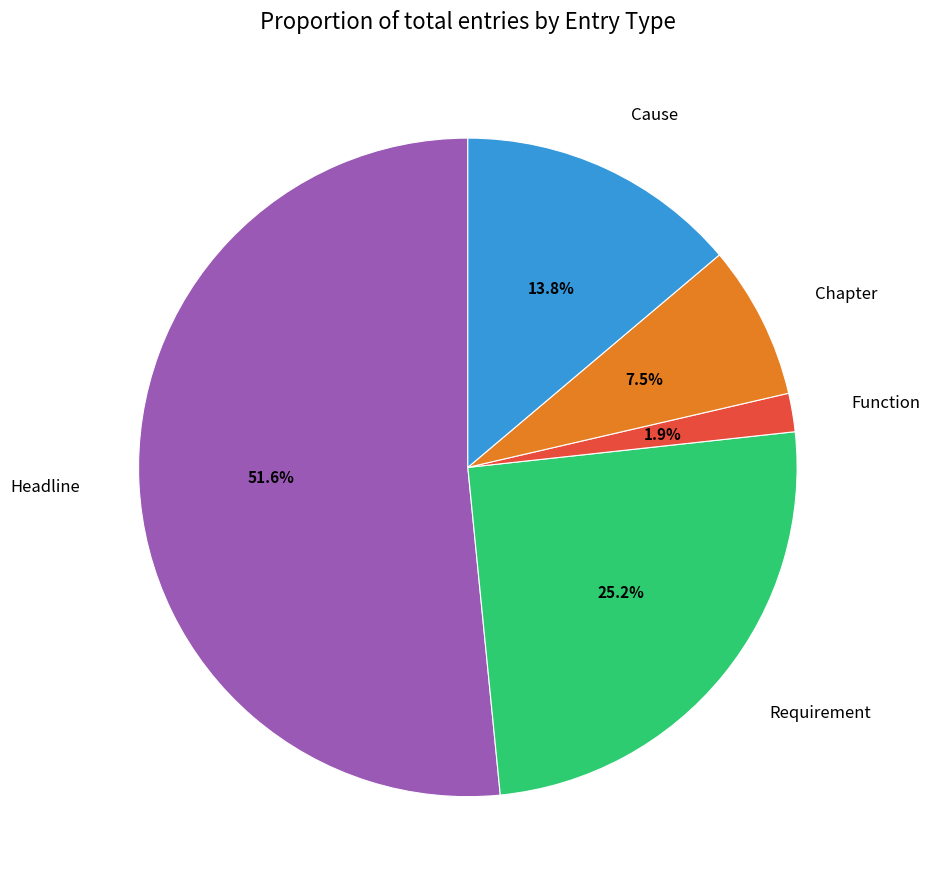

What percentage is NOT represented by Chapter?

92.5%